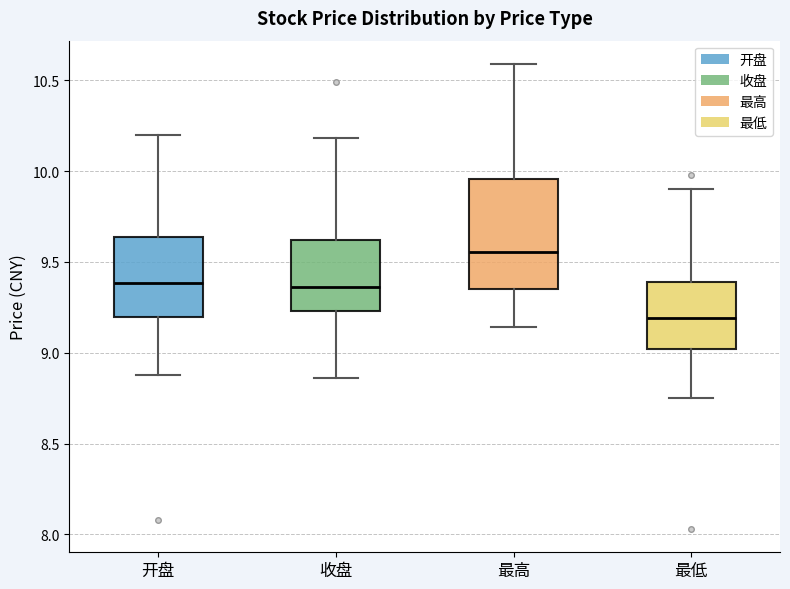

Where is the lower edge of the box for 最低 on the y-axis? The values are not printed on the chart, so give them approximately, as read against the axis.

9.00